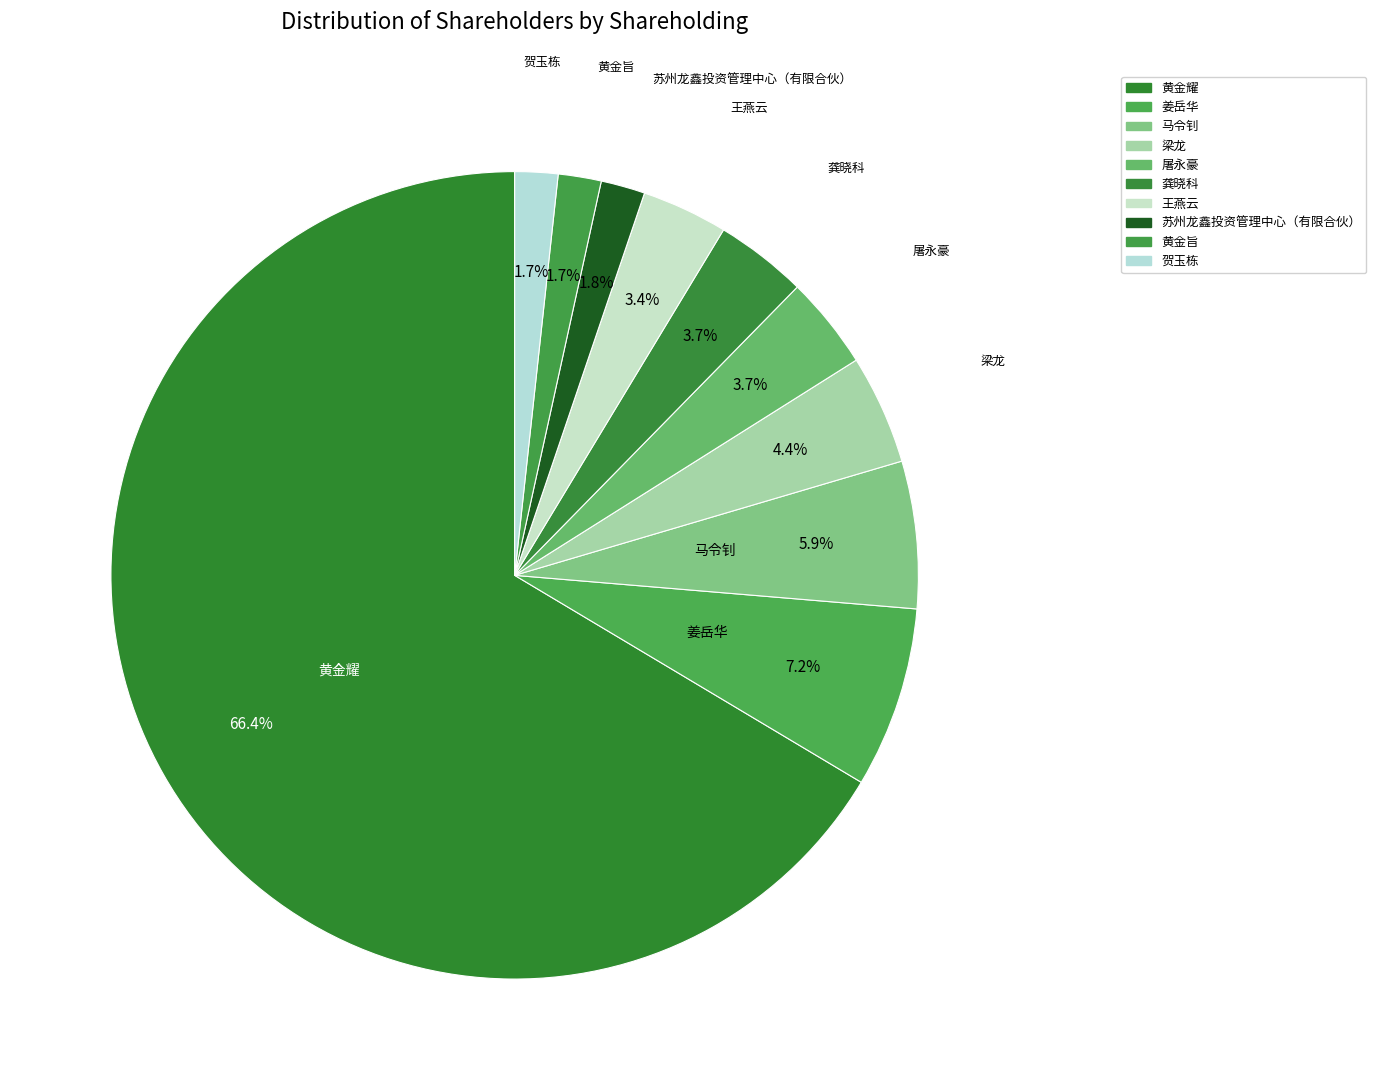

How many slices are in this pie chart?

10